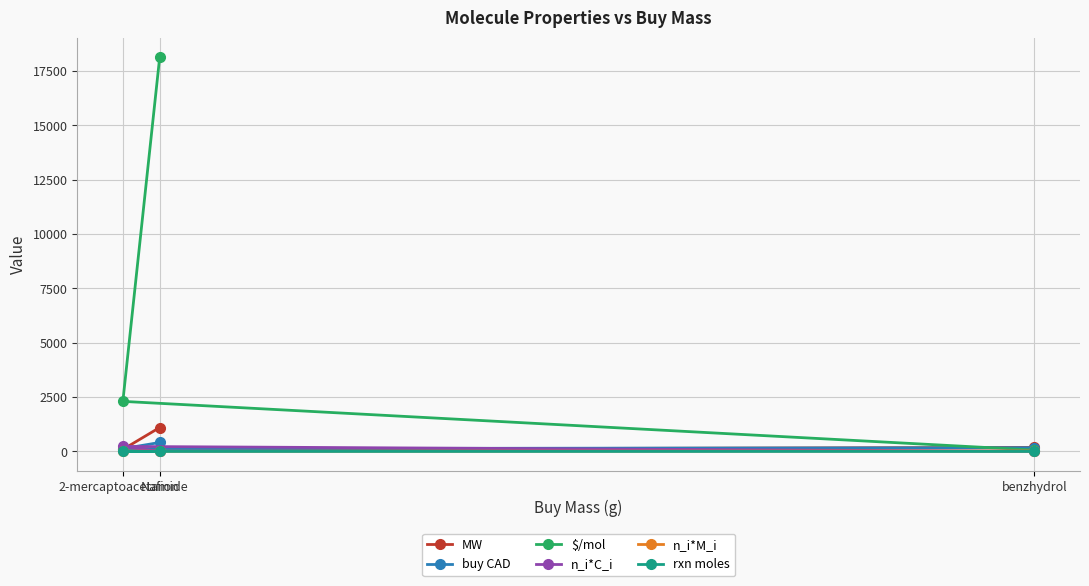

True or false: n_i*M_i has a value of 0.0 at Nafion.

False